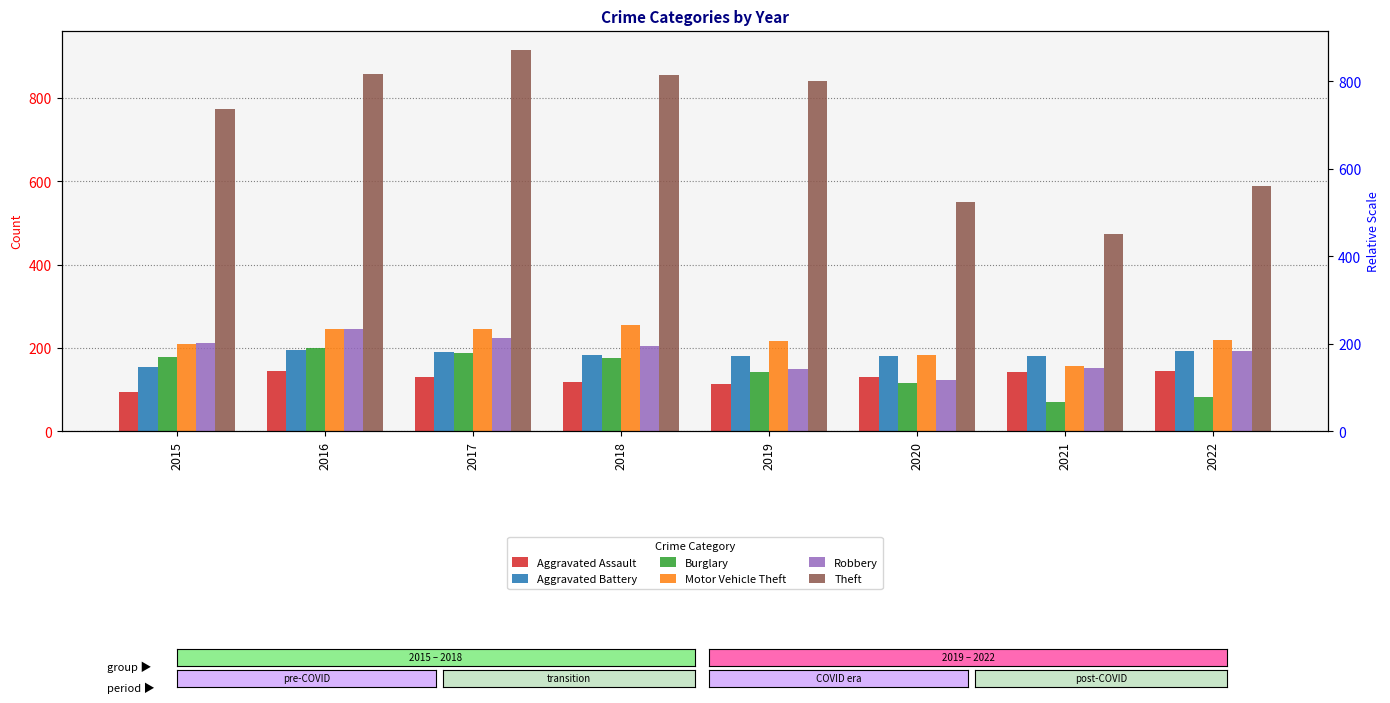

Is the value of Motor Vehicle Theft at 2017 greater than the value of Robbery at 2020?

Yes